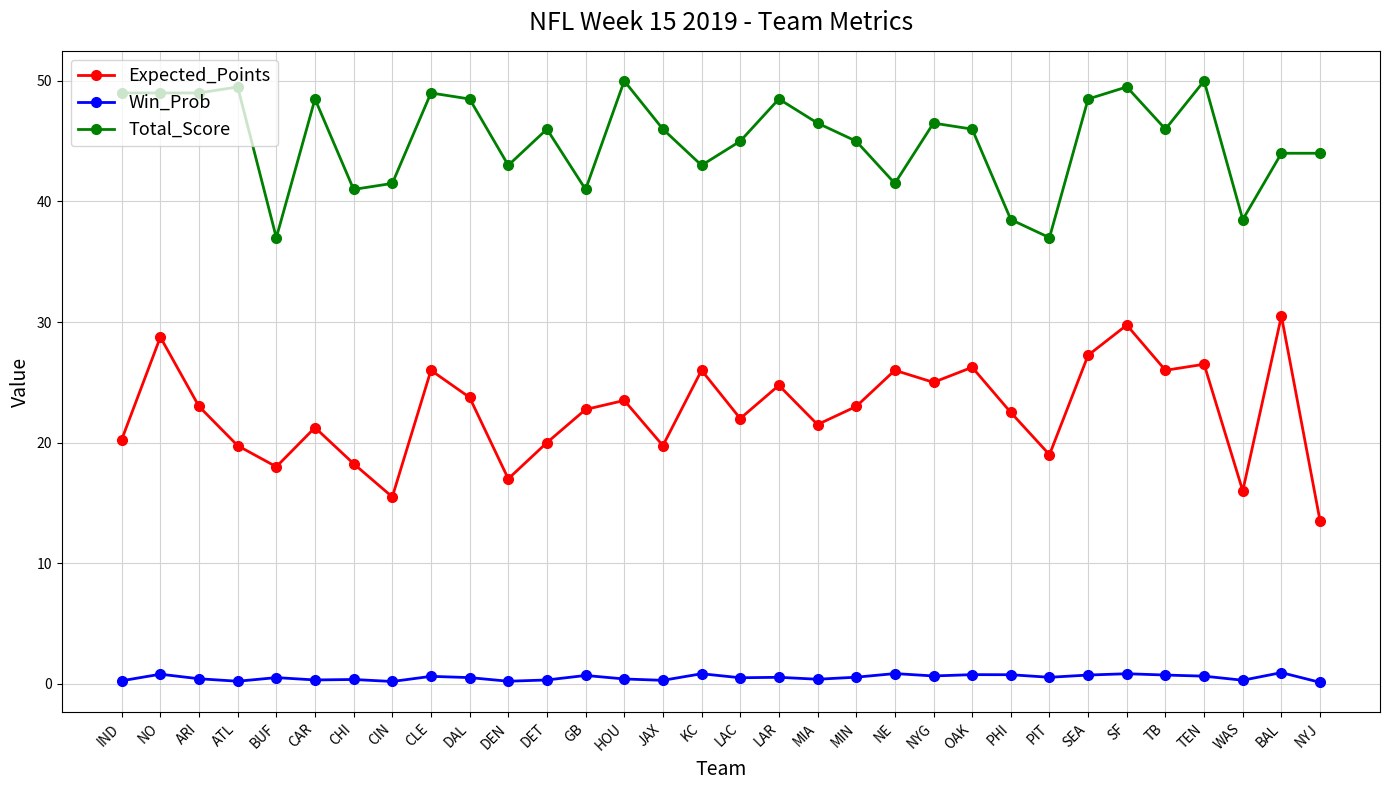

List the series in order of their peak value, highest first.

Total_Score, Expected_Points, Win_Prob